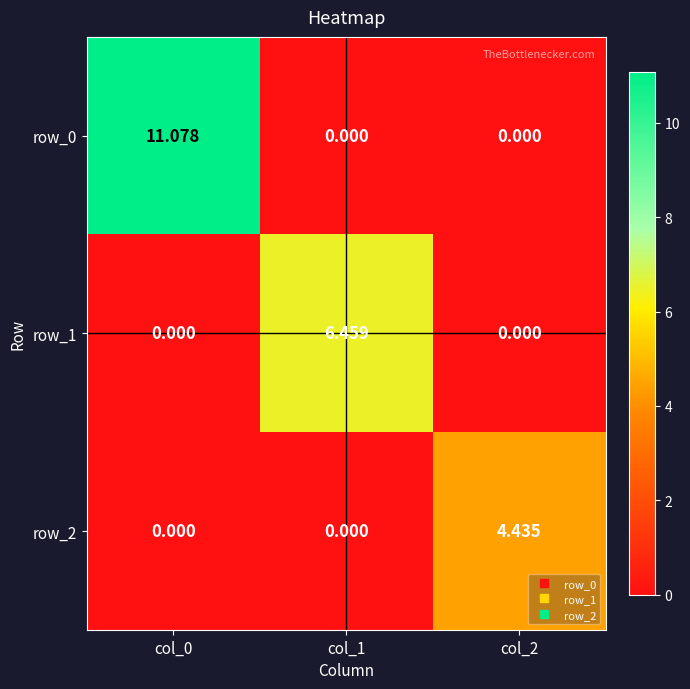

Count the number of categories in the chart.

3